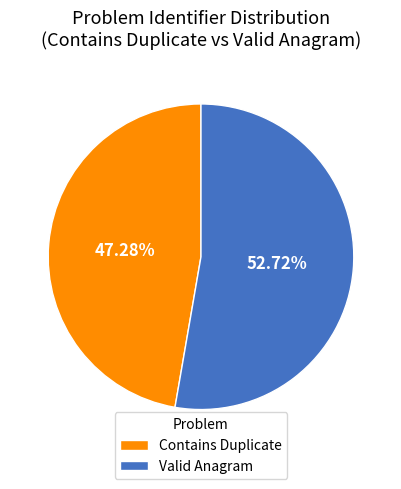

How many segments does this pie chart have?

2